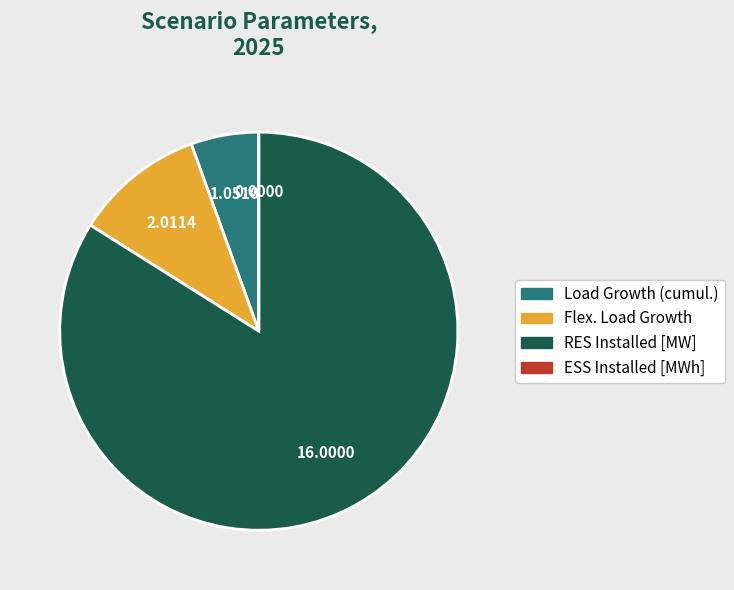

Which category has the biggest portion of the pie?

RES Installed [MW]